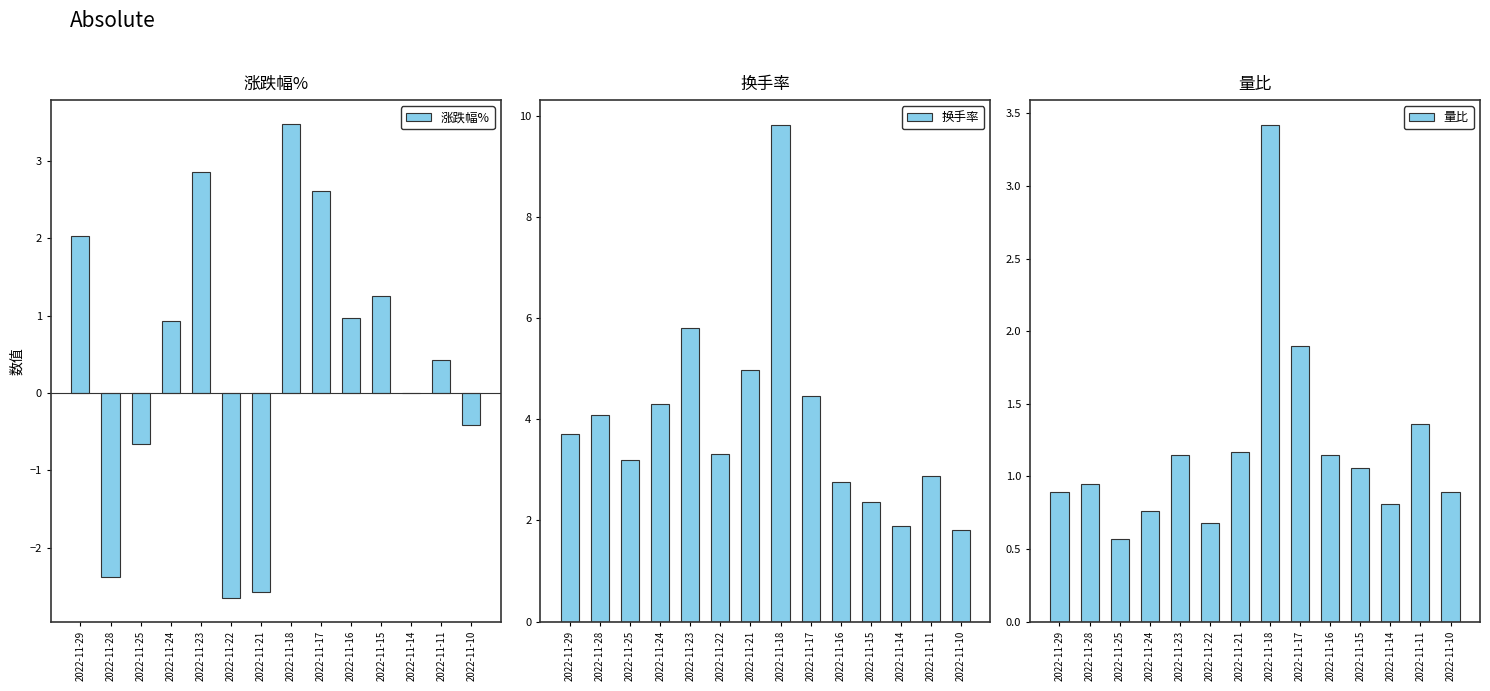

Which category has the lowest value in the 换手率 series?

2022-11-10